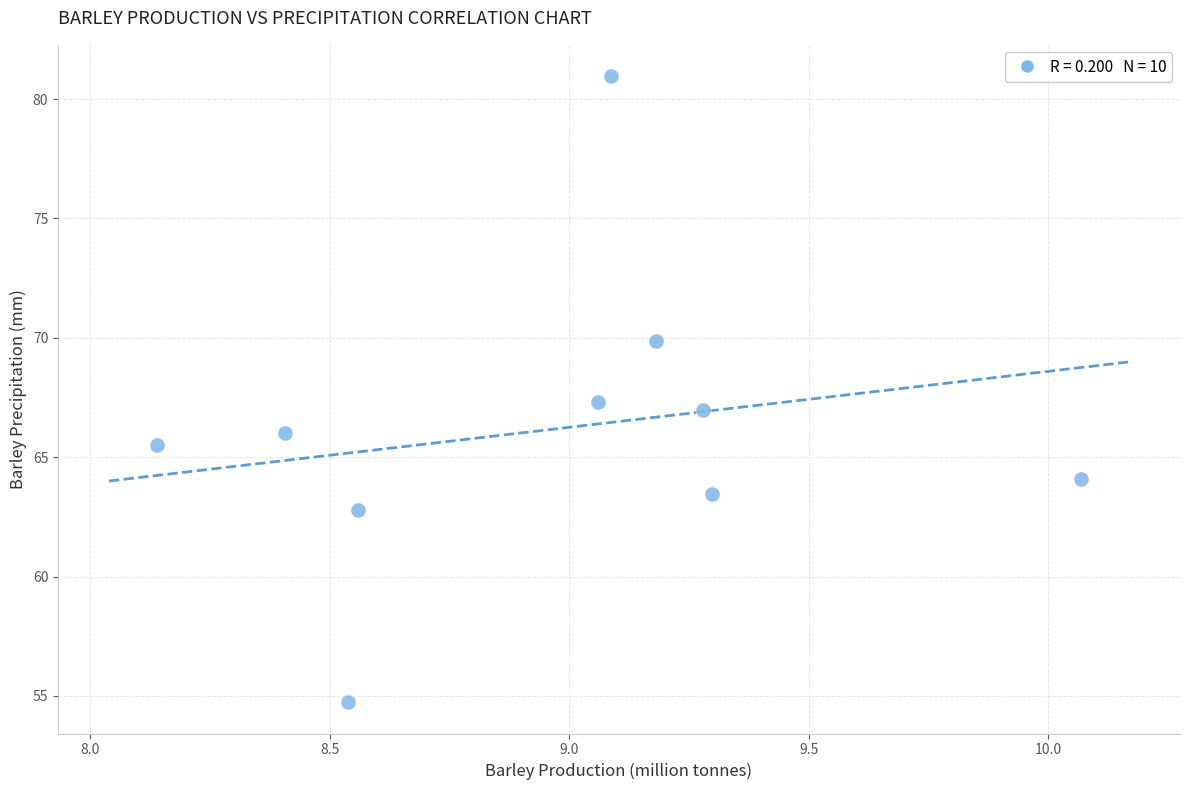

What is the average X value?

9.0